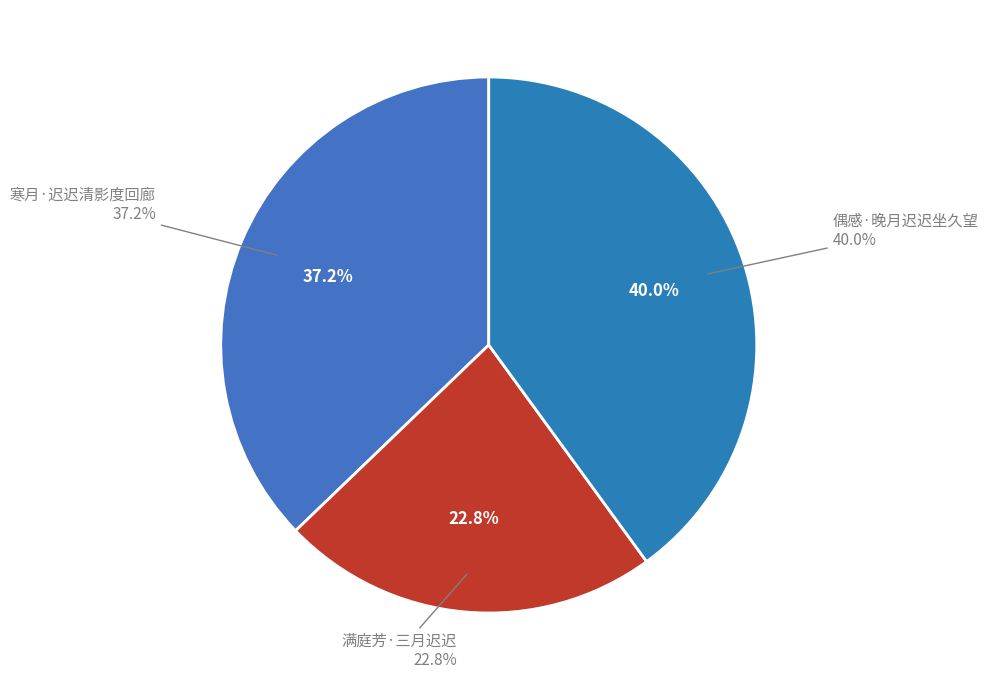

Which slice is the largest?

偶感·晚月迟迟坐久望